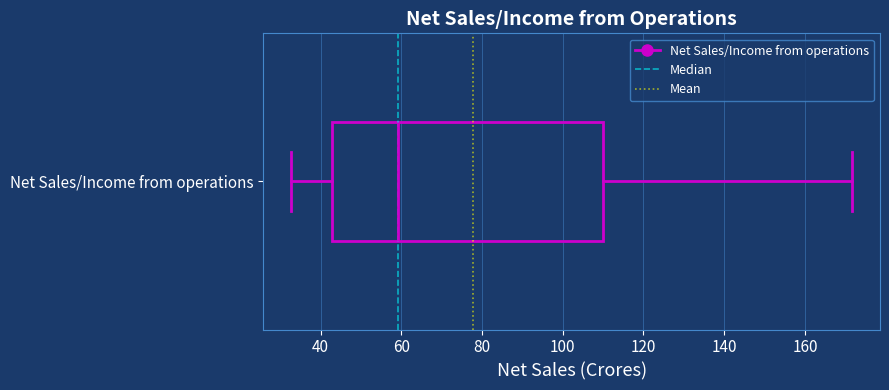

Transcribe this box plot: give where the median line is, the range the box spans, and where the two whiskers end, as read against the x-axis. The values are not printed on the chart, so give them approximately, as read against the axis.

median 60, box 42 to 110, whiskers 32 to 172